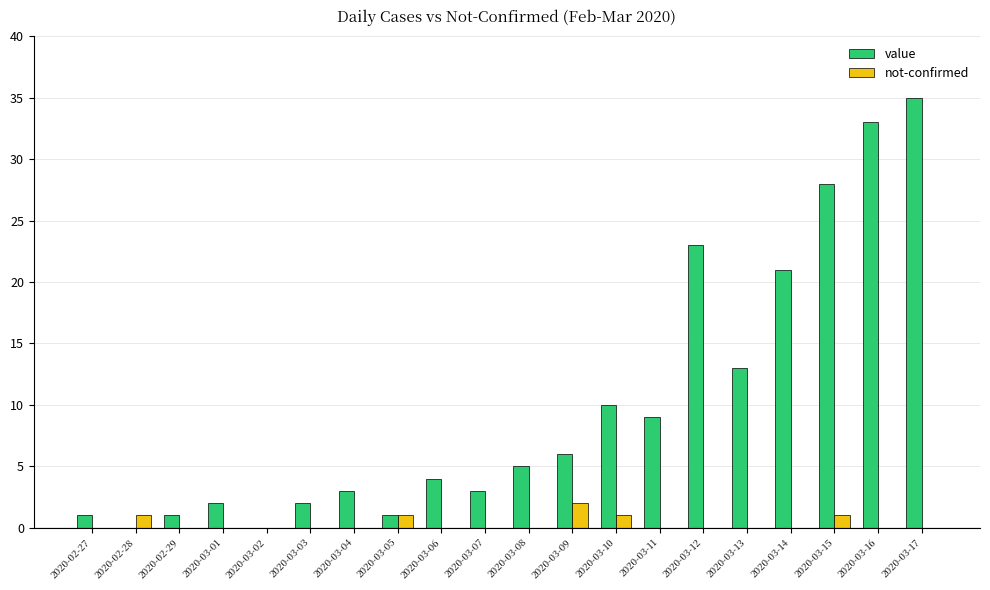

What is the sum of the not-confirmed values at 2020-03-05 and 2020-03-15?

2